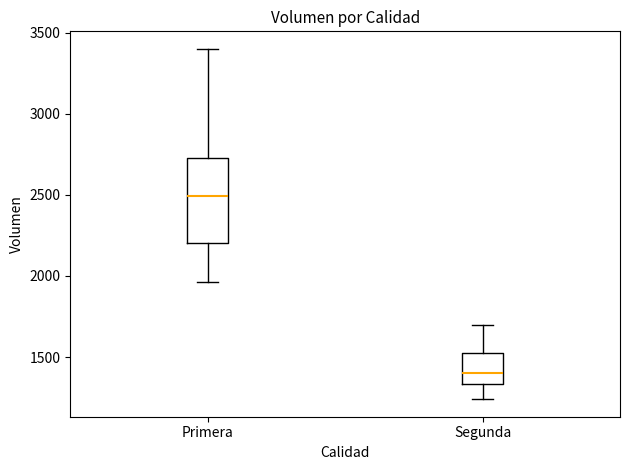

Which box's median line is the highest?

Primera